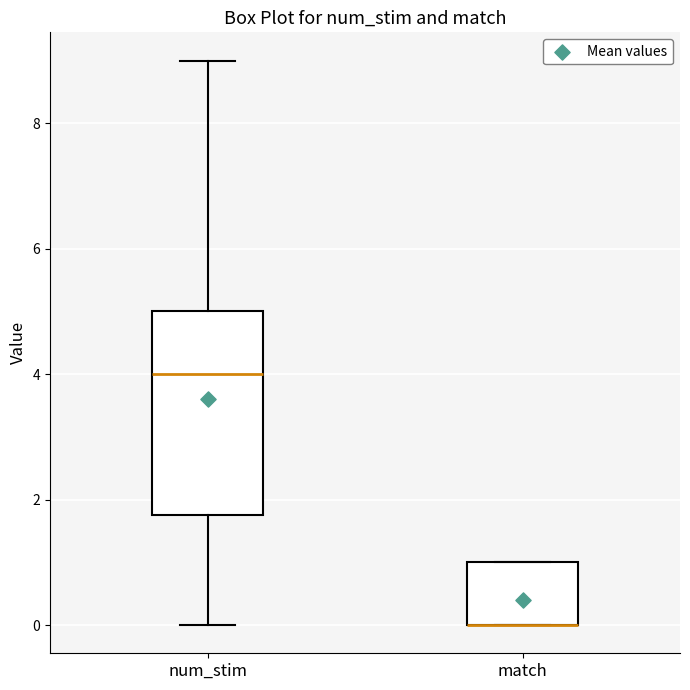

Where is the upper edge of the box for match on the y-axis? The values are not printed on the chart, so give them approximately, as read against the axis.

1.0